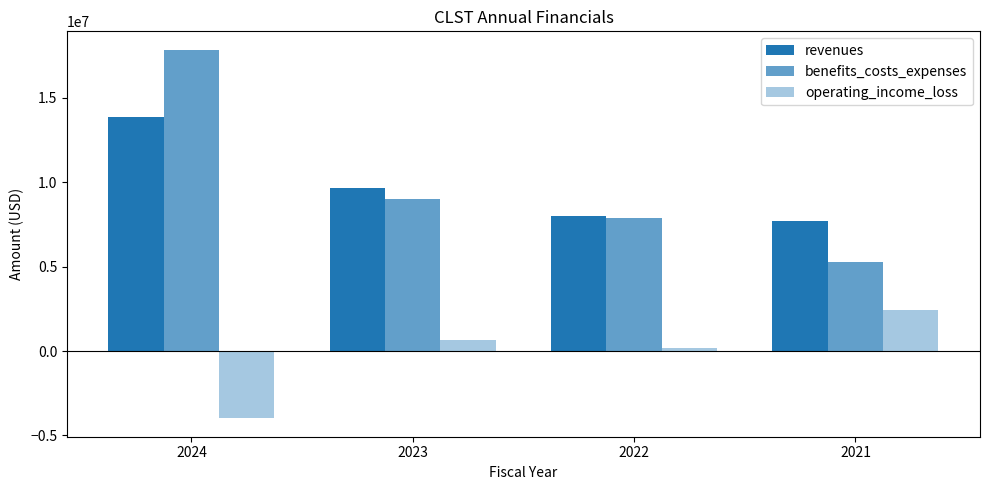

How many bars are there in total?

12